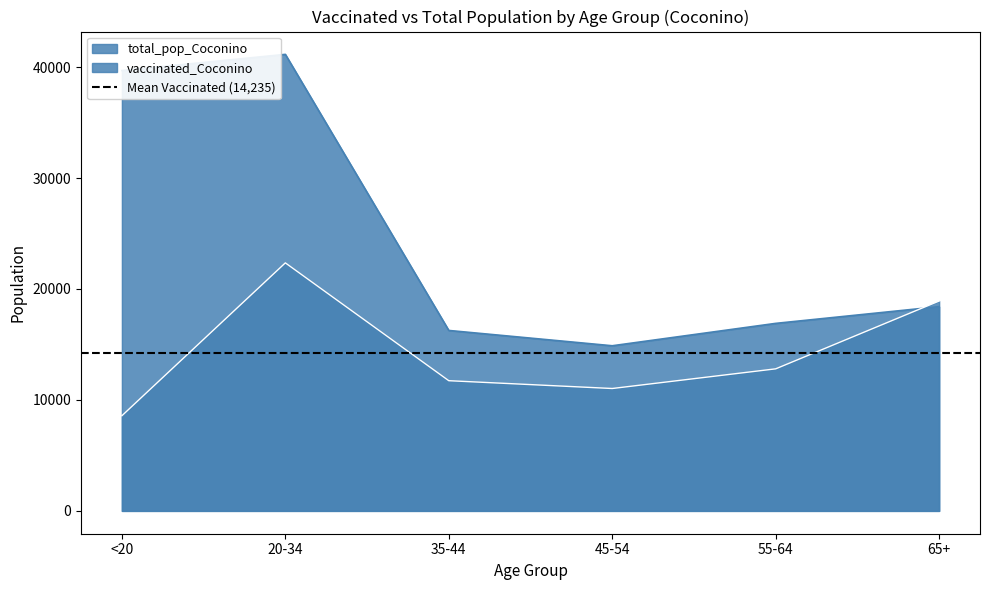

What is the difference between the maximum and minimum values in the vaccinated_Coconino series?

13776